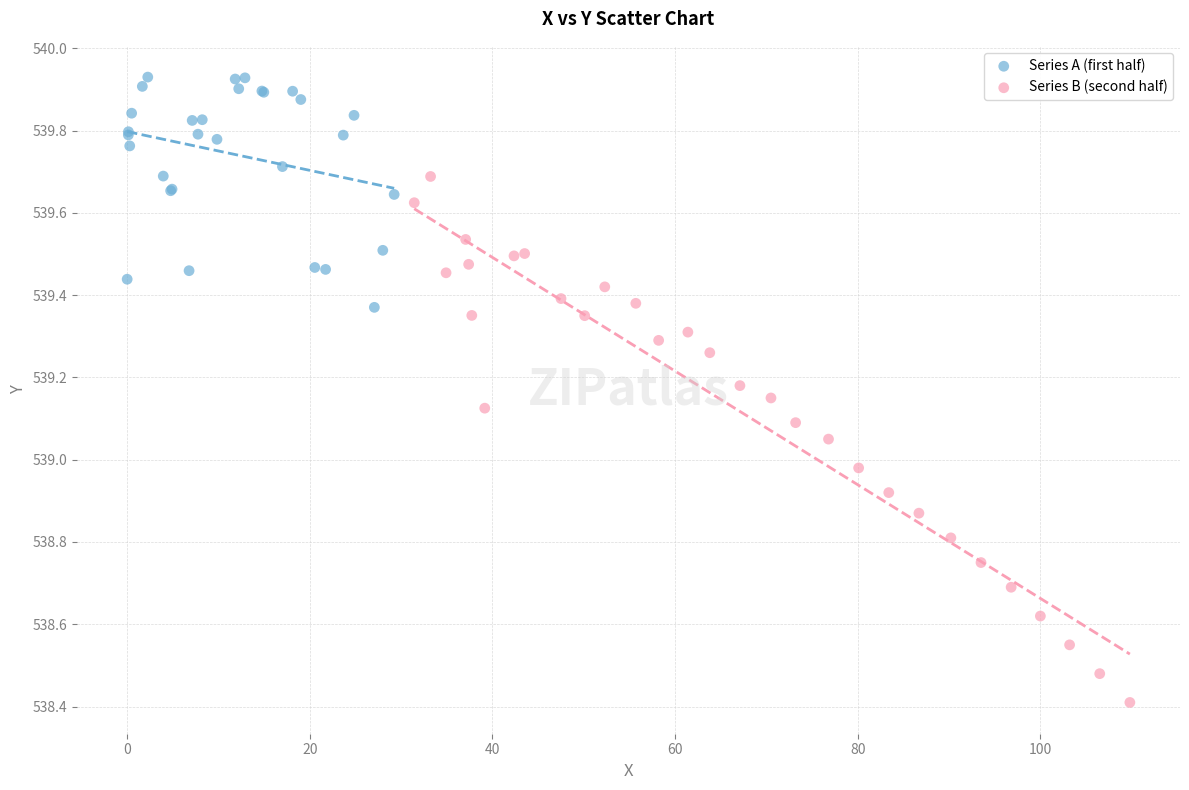

Which series contains the highest Y value?

Series A (first half)